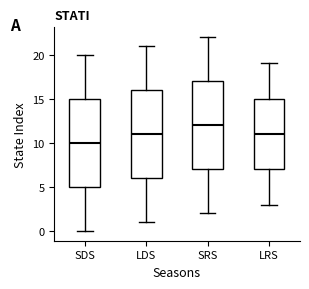

Reading left to right, read every box against the y-axis: the position of its median line, the range the box covers, and the ends of its whiskers. The values are not printed on the chart, so give them approximately, as read against the axis.

SDS: median 10, box 5 to 15, whiskers 0 to 20
LDS: median 11, box 6 to 16, whiskers 1 to 21
SRS: median 12, box 7 to 17, whiskers 2 to 22
LRS: median 11, box 7 to 15, whiskers 3 to 19